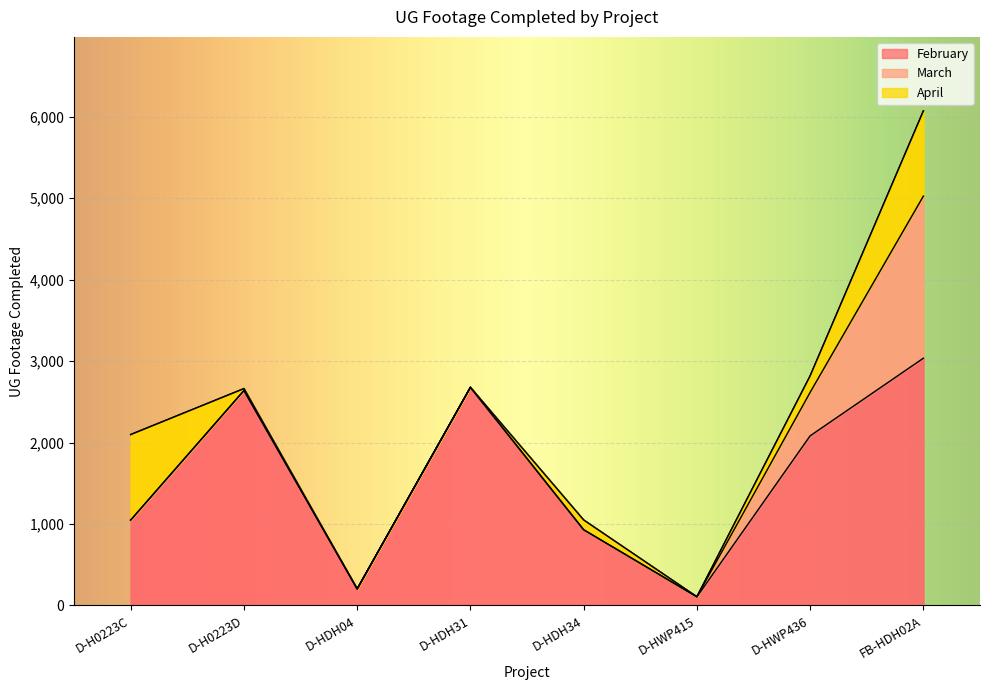

The March series shows 1990 at FB-HDH02A. True or false?

True